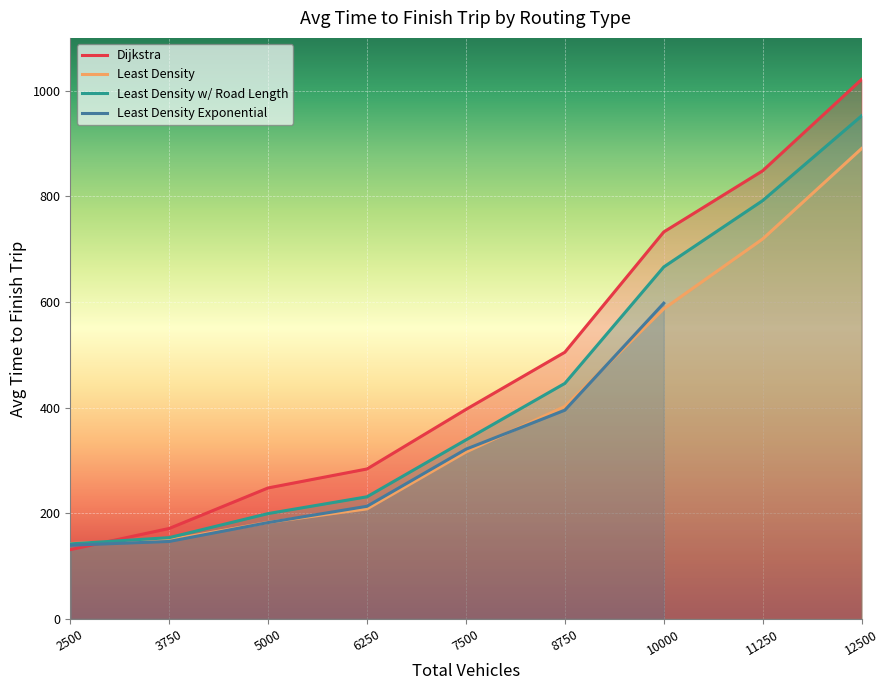

How many times do Least Density w/ Road Length and Dijkstra cross each other?

1